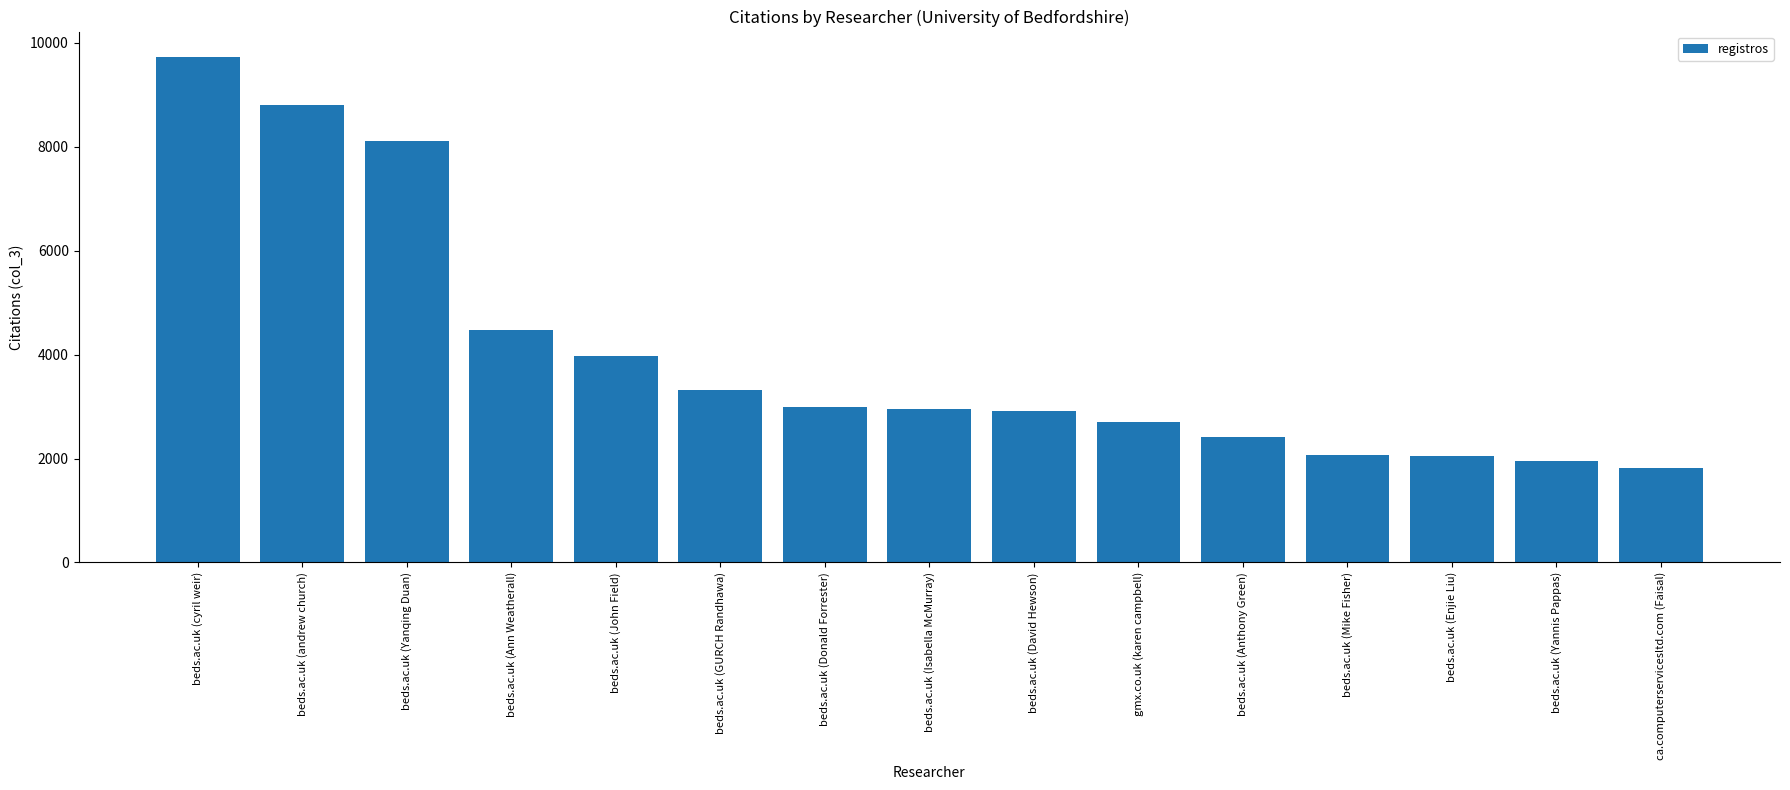

What is the greatest value displayed?

9731